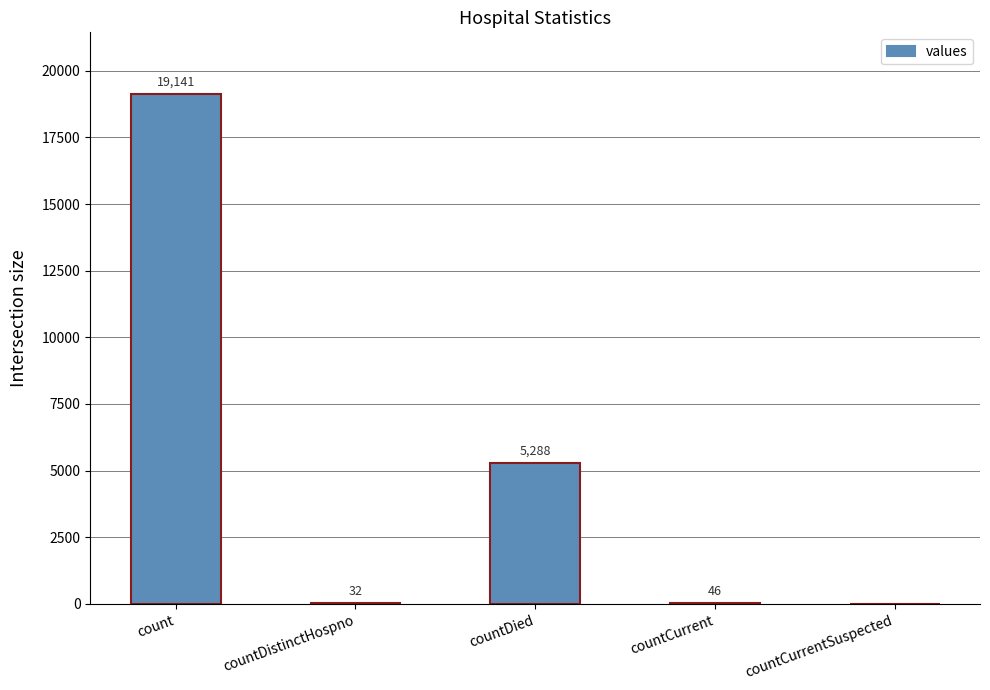

Where is the data nearest to the value 9570?

countDied